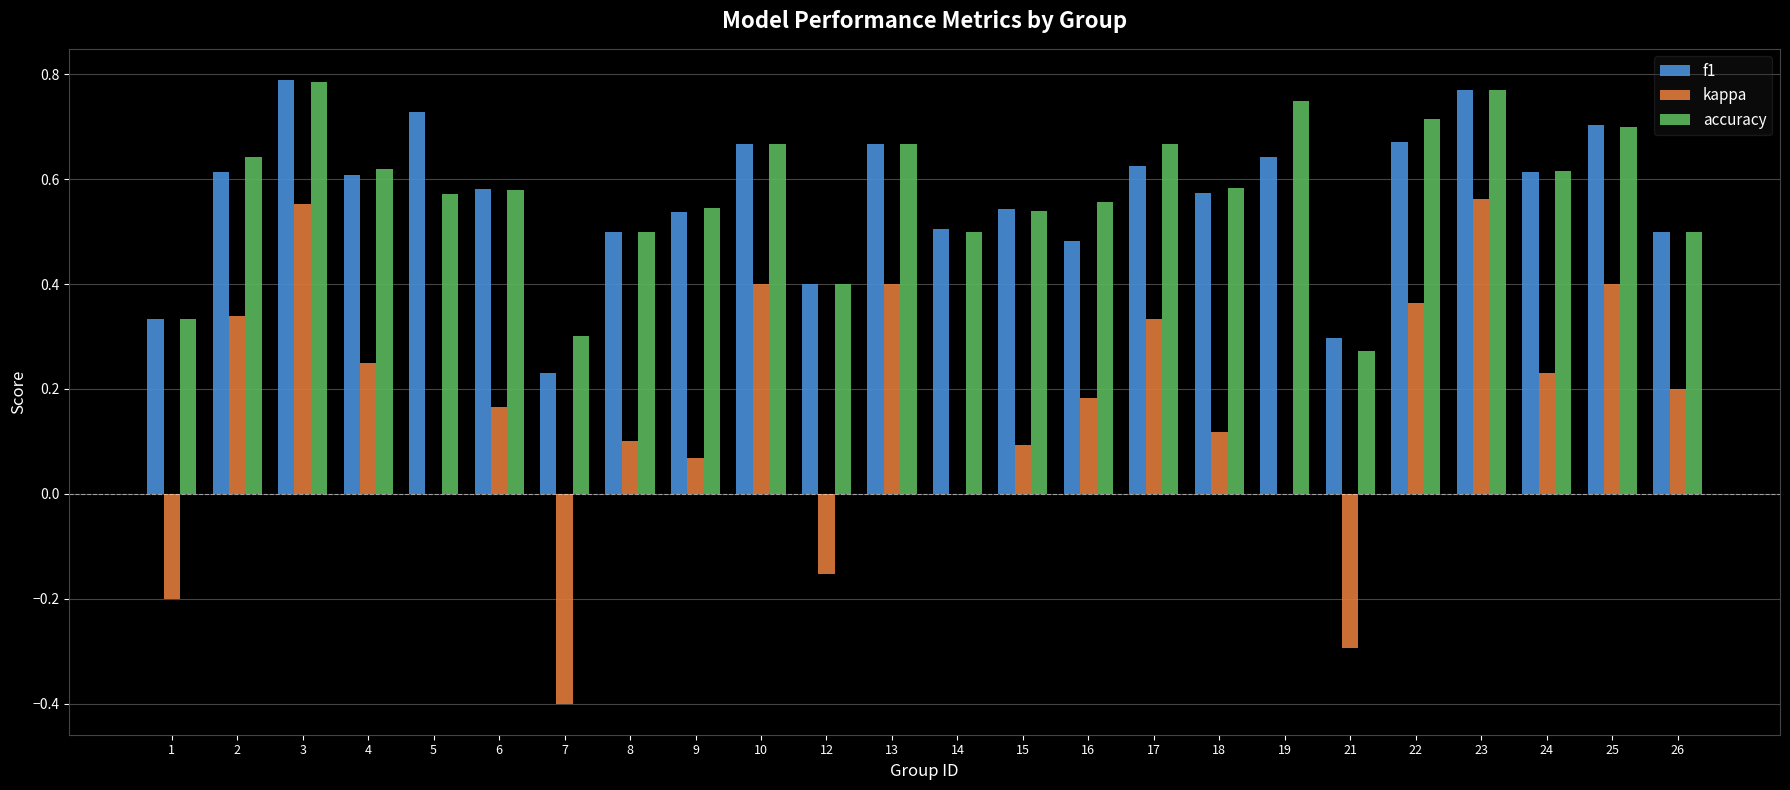

The value of kappa at 21 is -0.3. True or false?

True